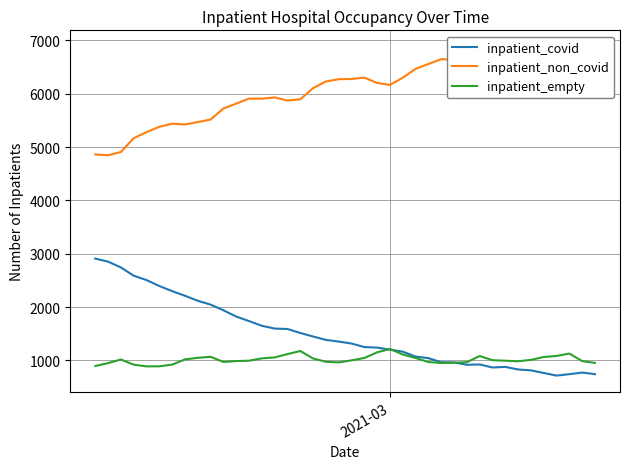

What is the maximum value for inpatient_empty?

1215